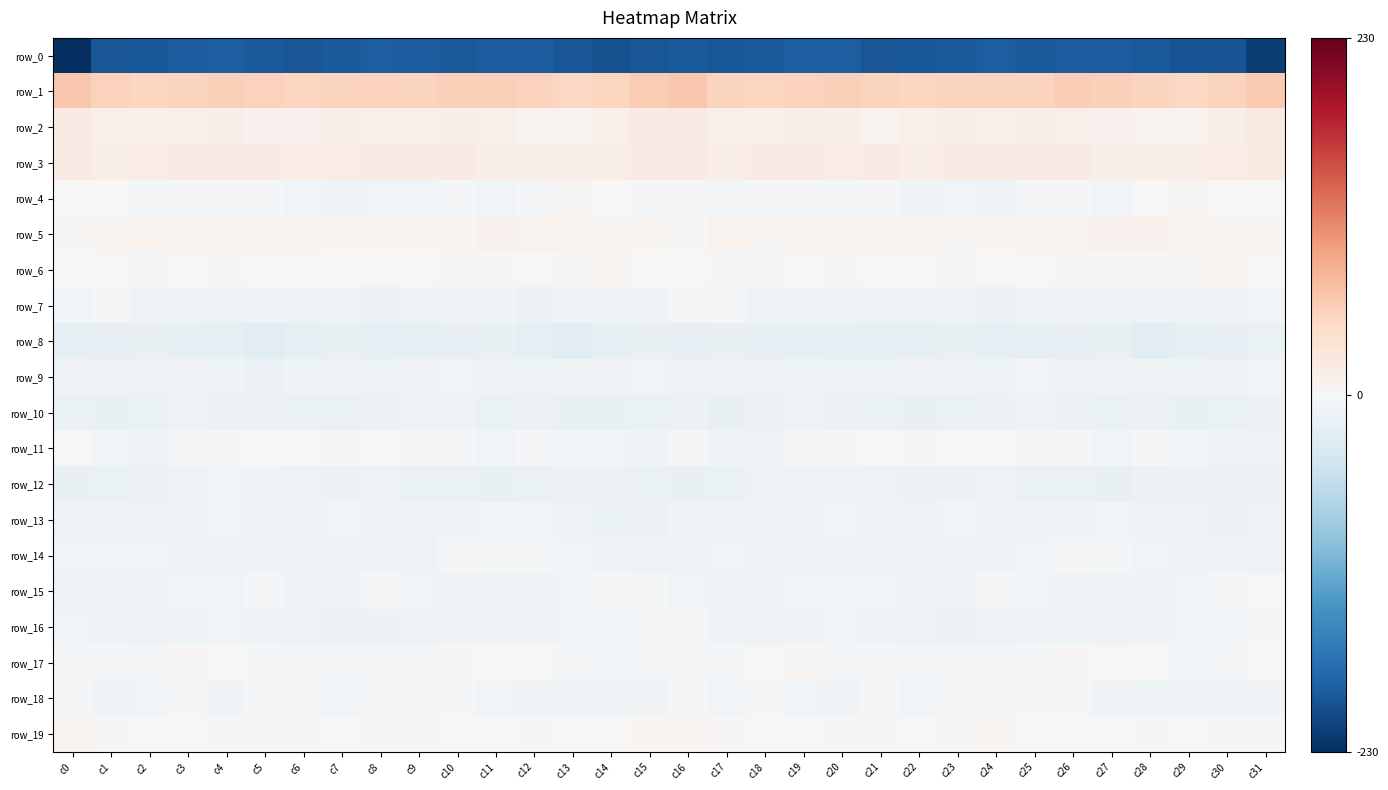

Rank the series by their maximum value, from lowest to highest.

row_0, row_8, row_10, row_12, row_9, row_13, row_14, row_7, row_18, row_16, row_15, row_11, row_4, row_17, row_6, row_19, row_5, row_3, row_2, row_1